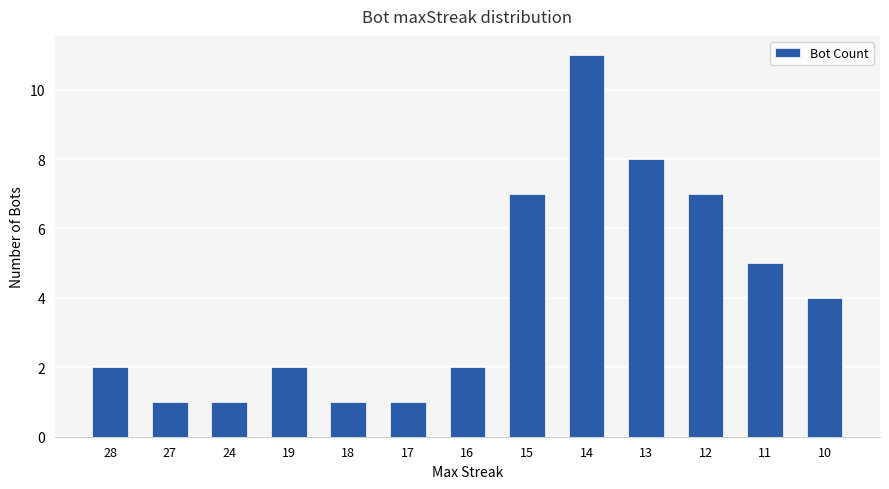

What is the value of the 11th bar from the left?

7